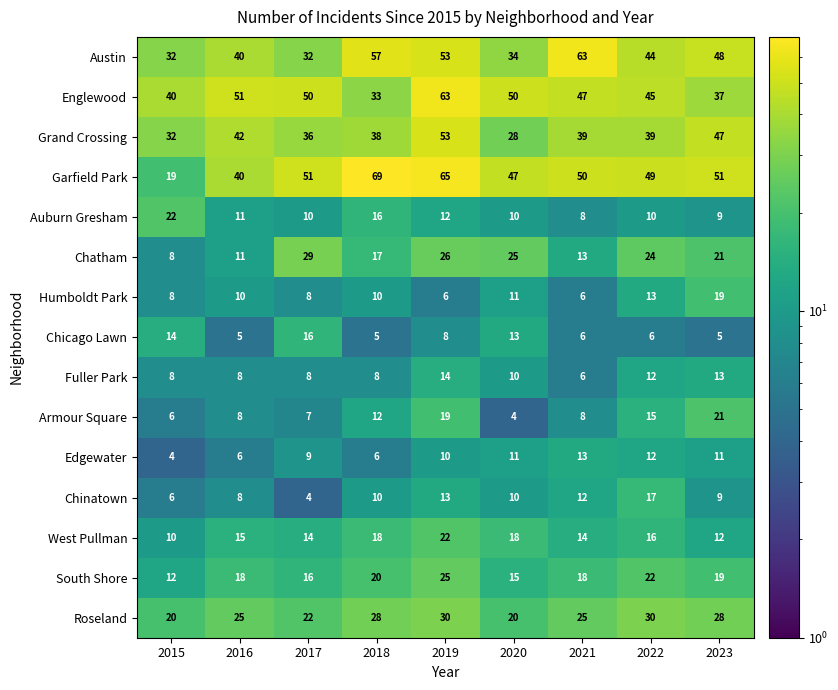

At which label does Chicago Lawn reach its peak?

2017